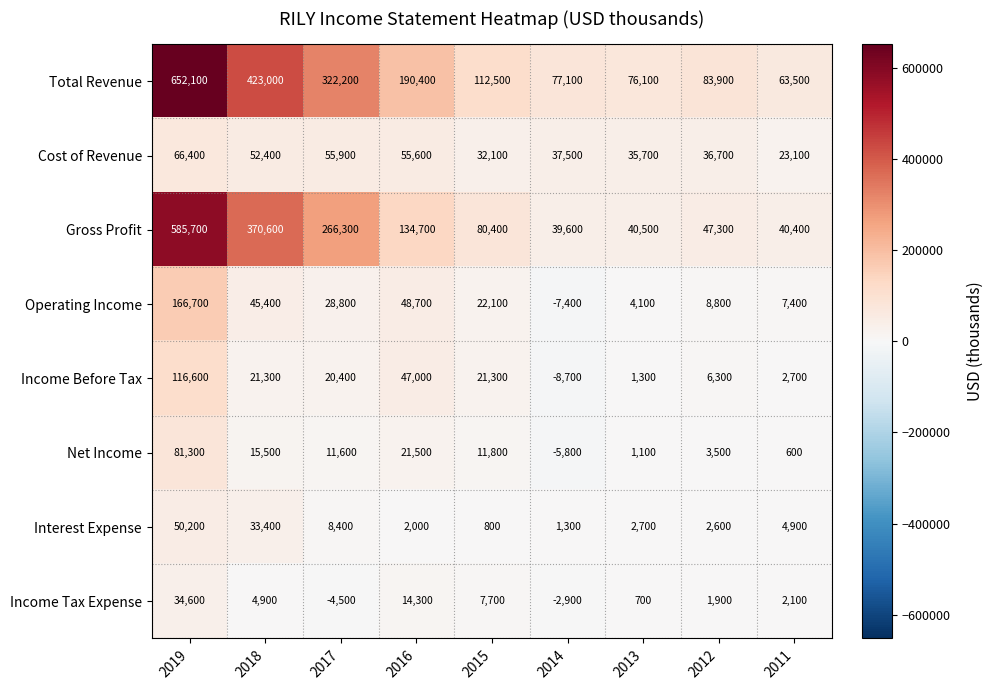

What is the sum of all Total Revenue values?

2000800